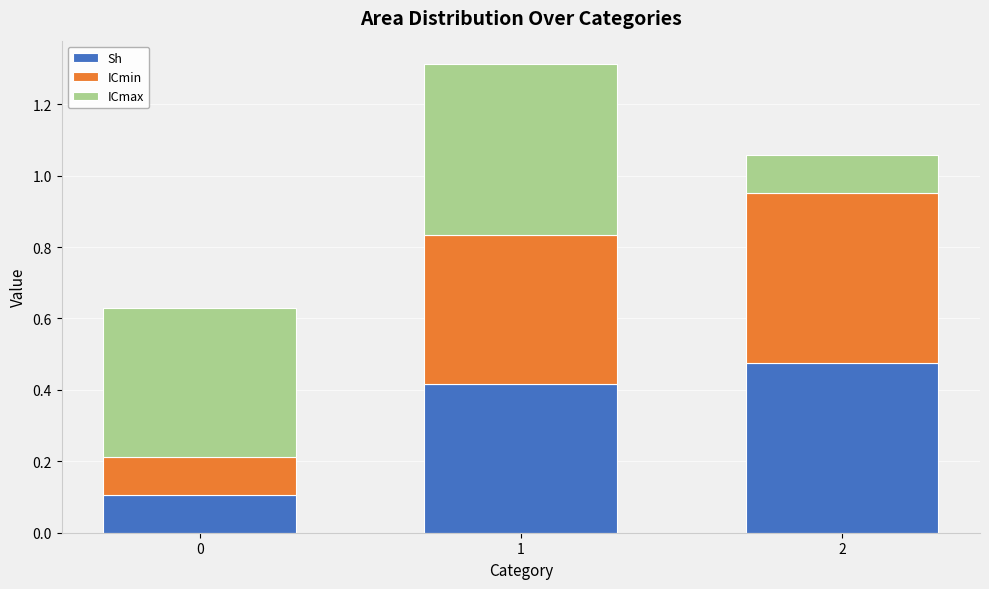

How many distinct data groups are displayed?

3